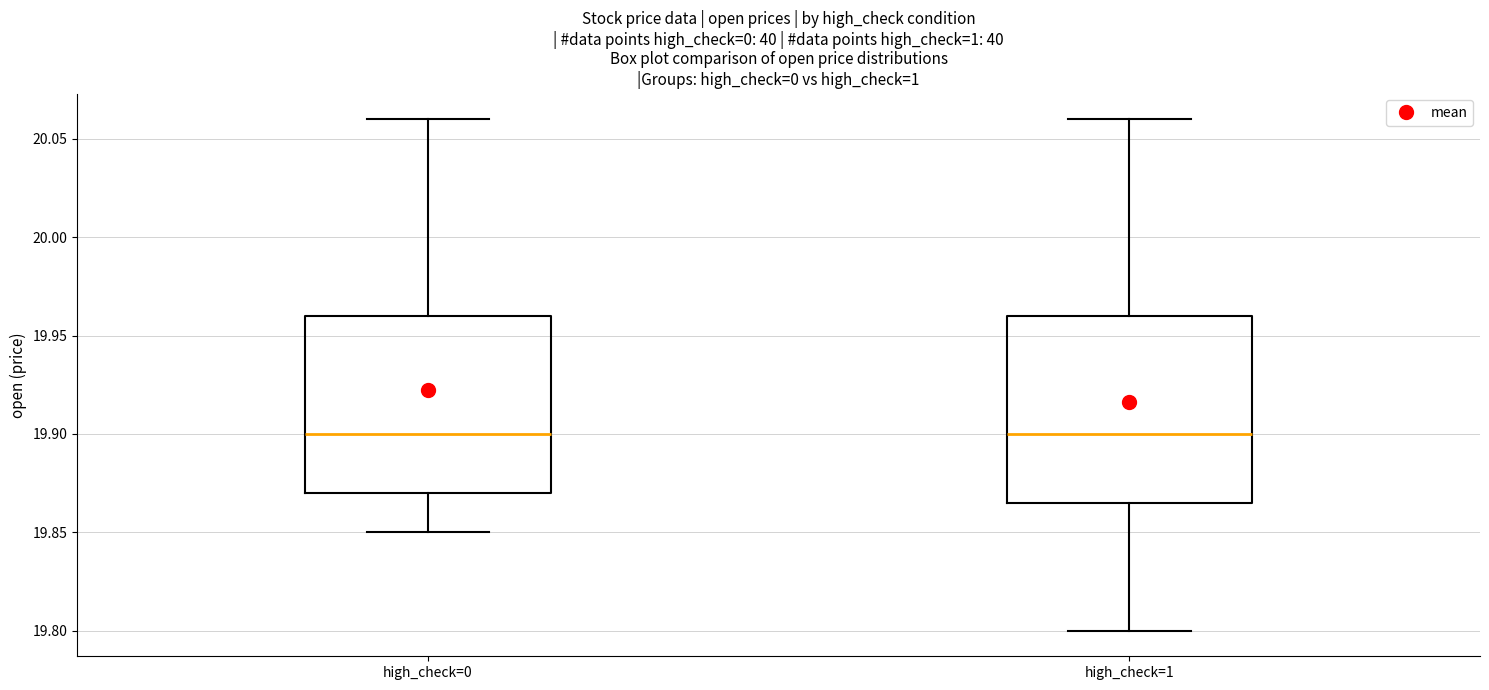

Reading left to right, transcribe this box plot: for each box, give where its median line is, the range the box spans, and where its two whiskers end, as read against the y-axis. The values are not printed on the chart, so give them approximately, as read against the axis.

high_check=0: median 19.900, box 19.870 to 19.960, whiskers 19.850 to 20.060
high_check=1: median 19.900, box 19.865 to 19.960, whiskers 19.800 to 20.060